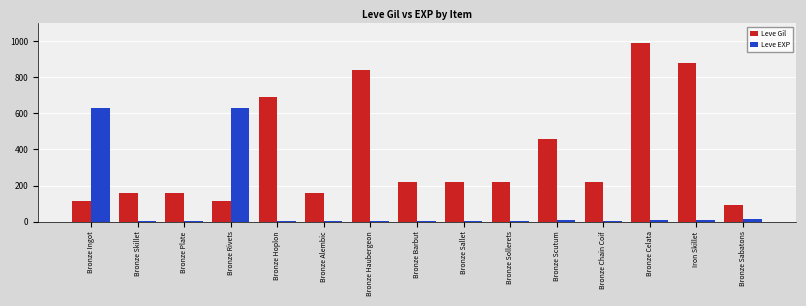

Where does the Leve Gil series first go above 220?

Bronze Hoplon